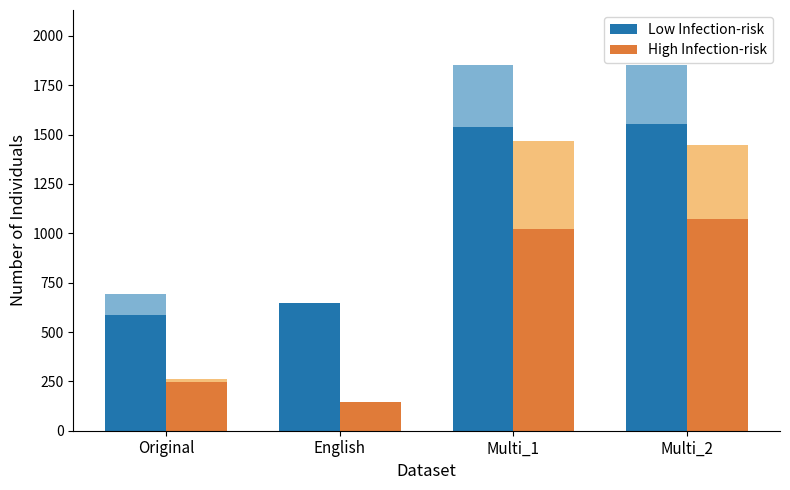

At Multi_1, list the series in order from largest to smallest.

Low Infection-risk, High Infection-risk